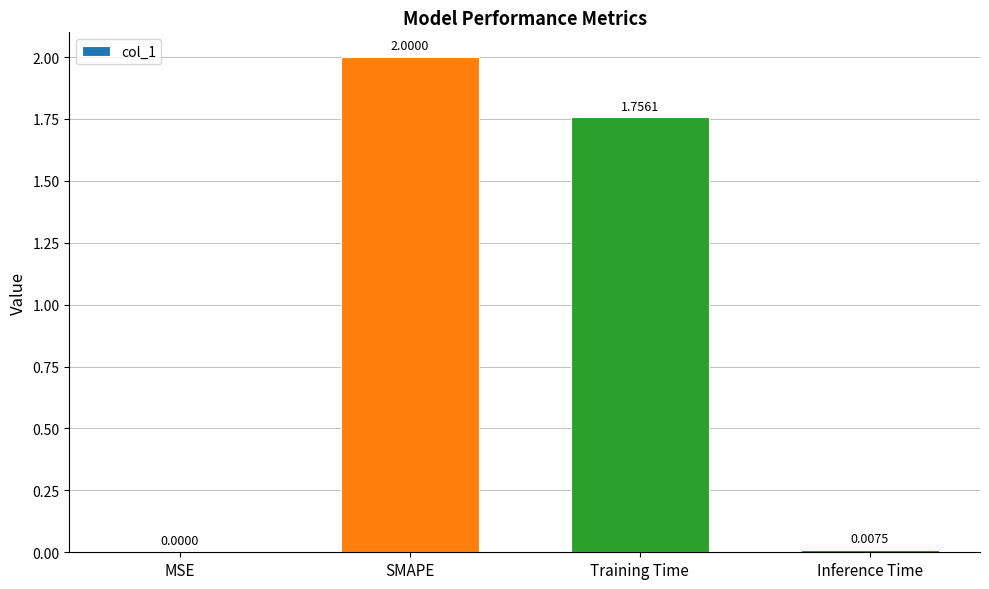

Between Inference Time and MSE, which is larger?

Inference Time